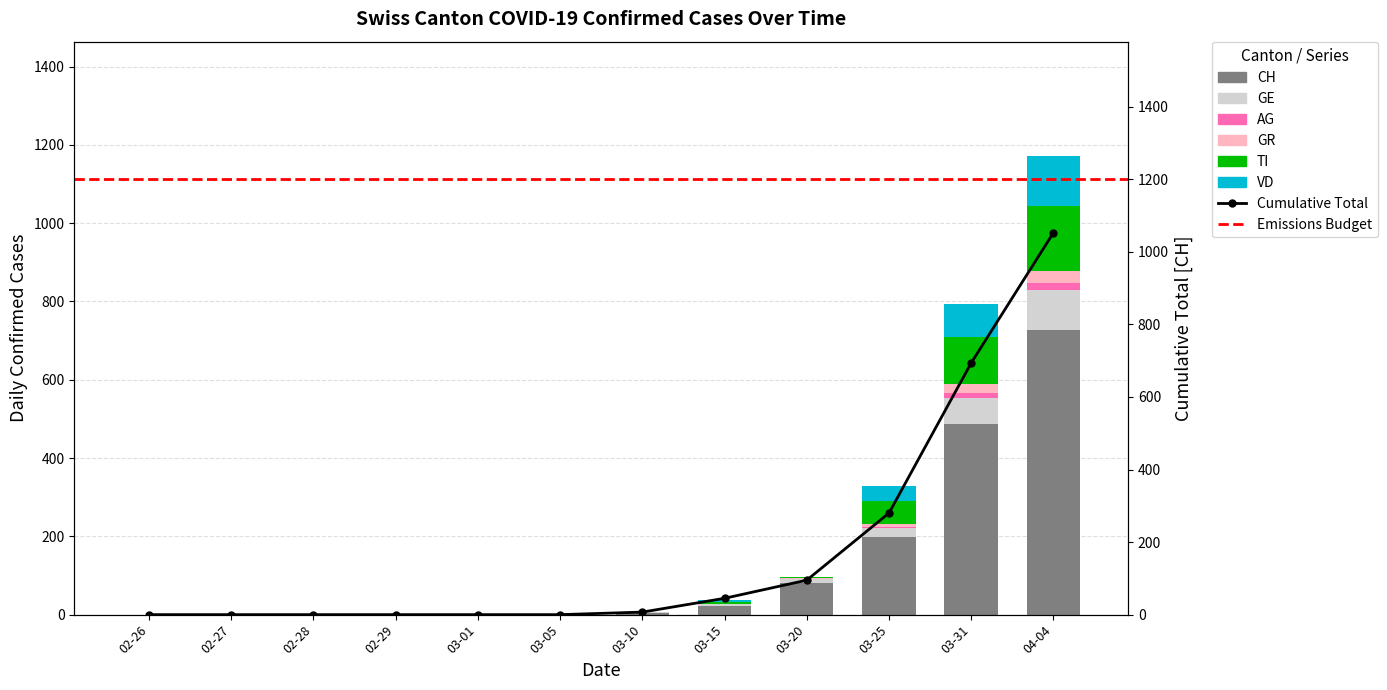

How many distinct data groups are displayed?

6